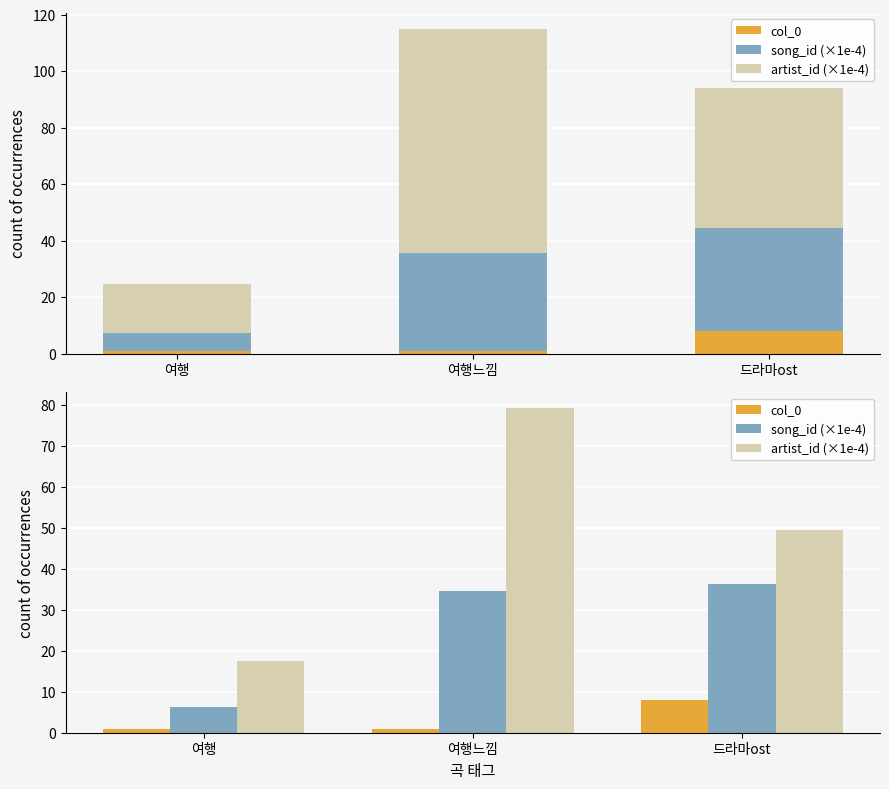

What is the sum of the song_id (×1e-4) values at 여행느낌 and 드라마ost?

71.0